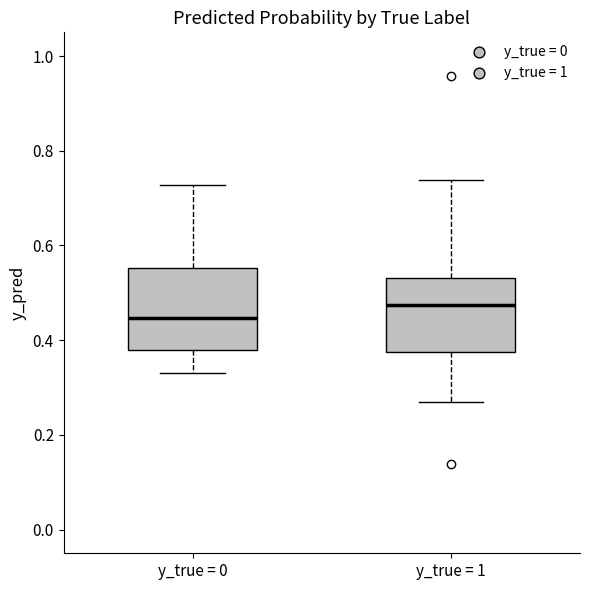

Where is the lower edge of the box for y_true = 1 on the y-axis? The values are not printed on the chart, so give them approximately, as read against the axis.

0.38